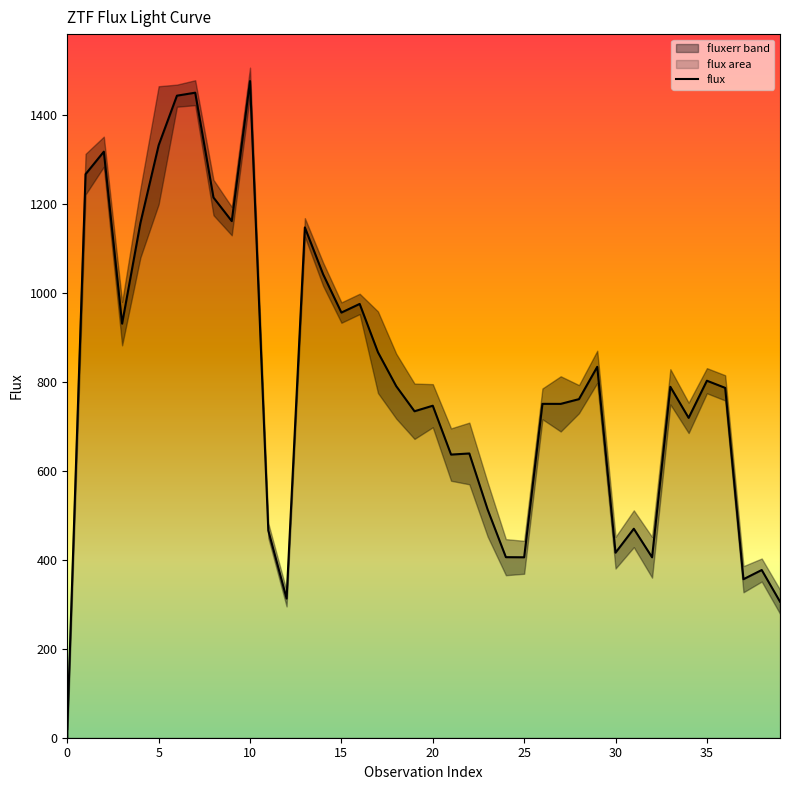

Which label corresponds to the largest value in the chart?

10